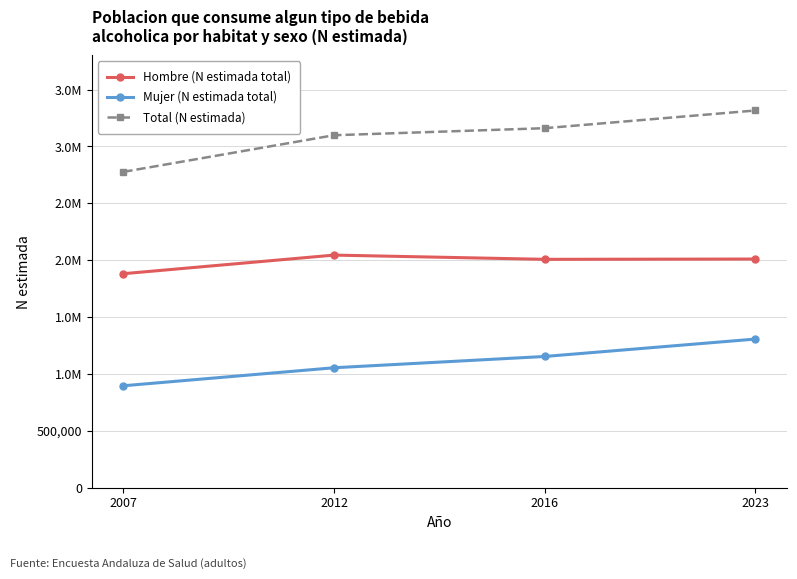

Which series has the largest total across all categories?

Total (N estimada)